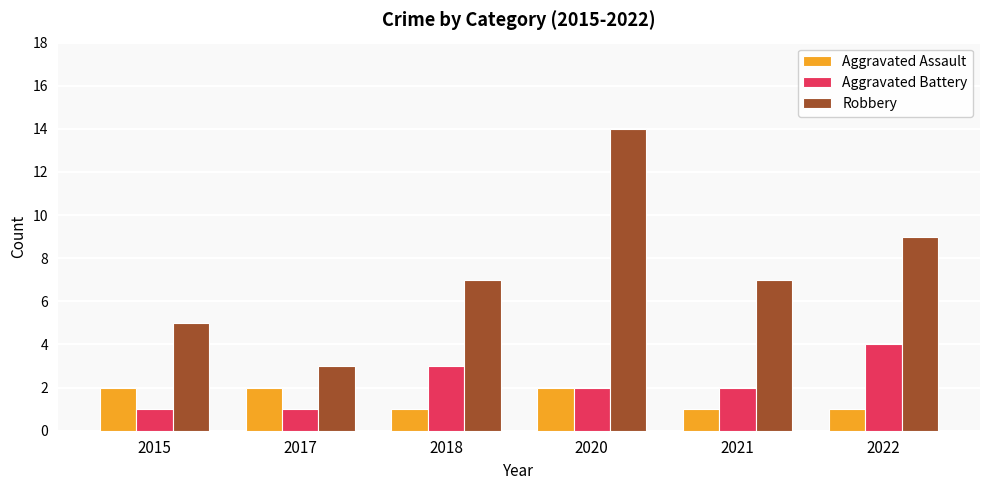

At 2017, list the series in order from smallest to largest.

Aggravated Battery, Aggravated Assault, Robbery